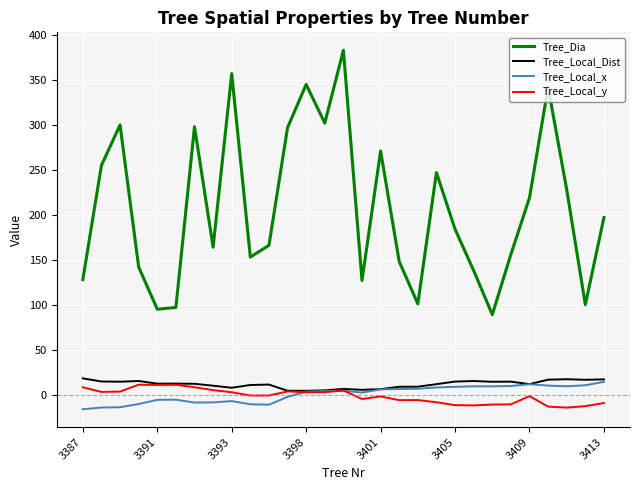

At how many categories does at least one series exceed 70?

29